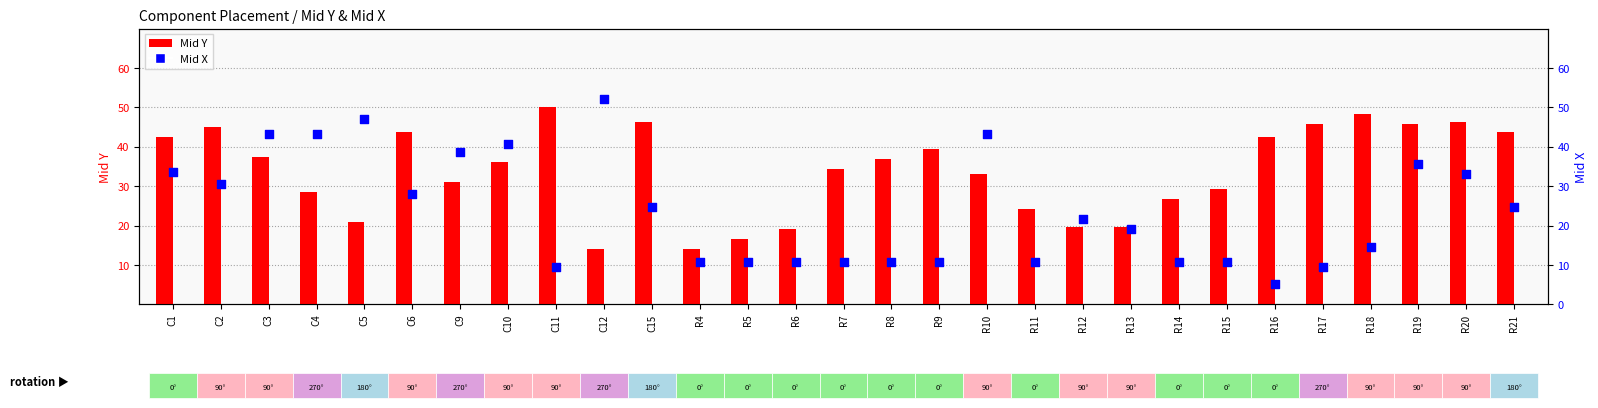

What are all the series names shown in the legend?

Mid Y, Mid X